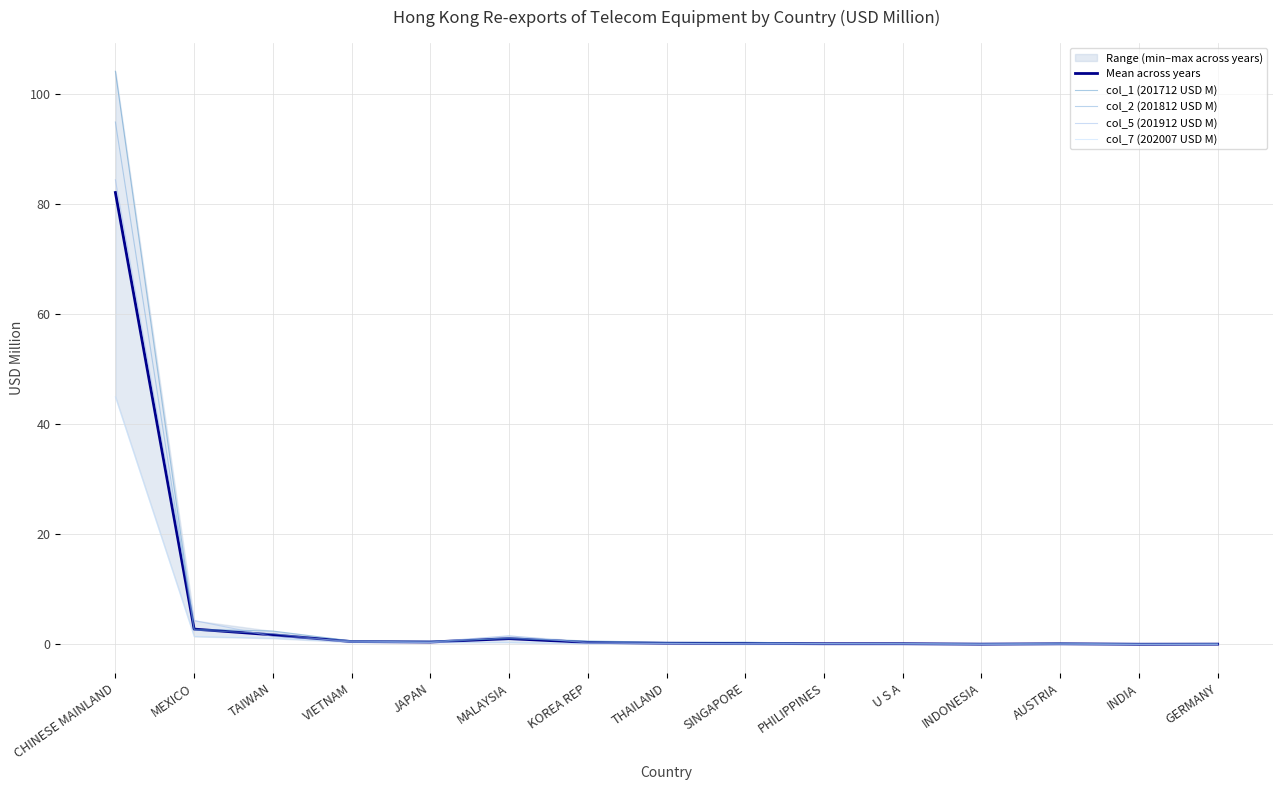

Which series has the largest total across all categories?

col_1 (201712 USD M)